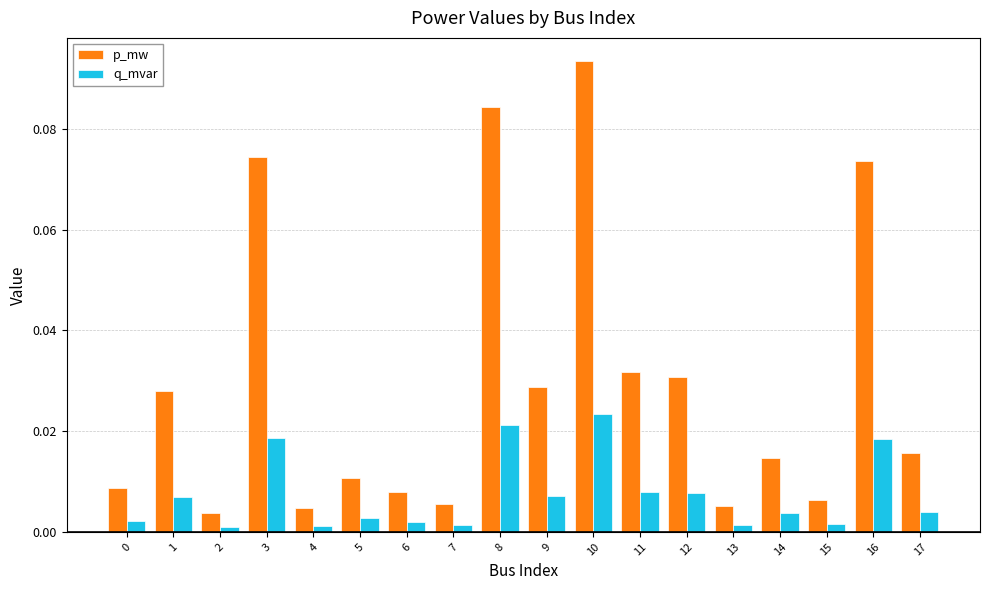

List the series in order of their peak value, highest first.

p_mw, q_mvar